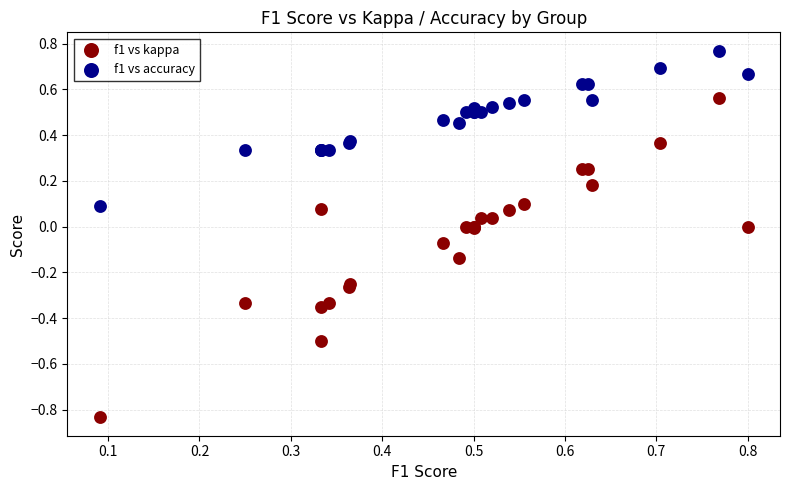

Which series reaches the maximum Y coordinate?

f1 vs accuracy